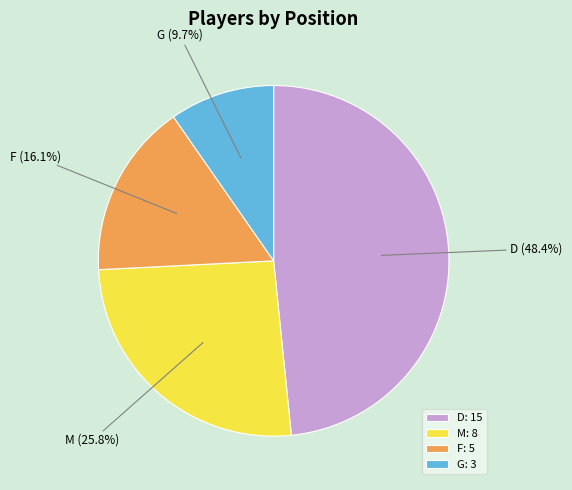

Count the number of slices in the pie.

4